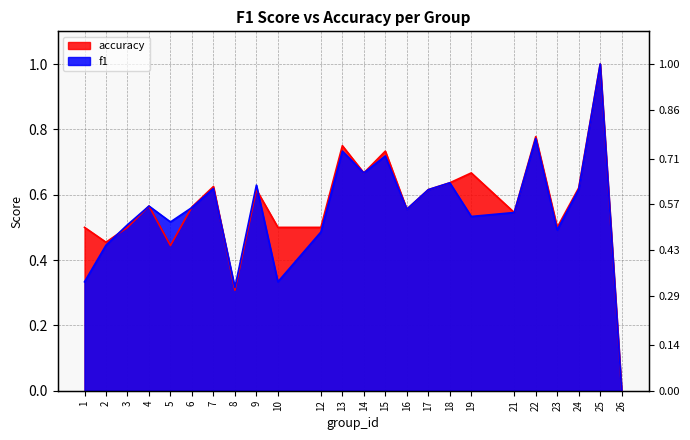

The value of f1 at 4 is 0.6. True or false?

True